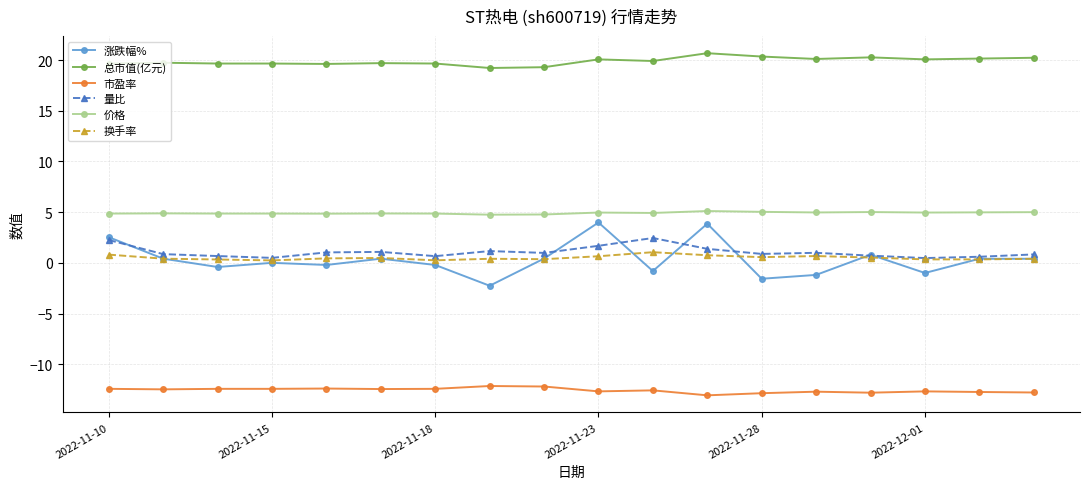

What is the value of the 量比 point at the 2nd from the left?

0.9